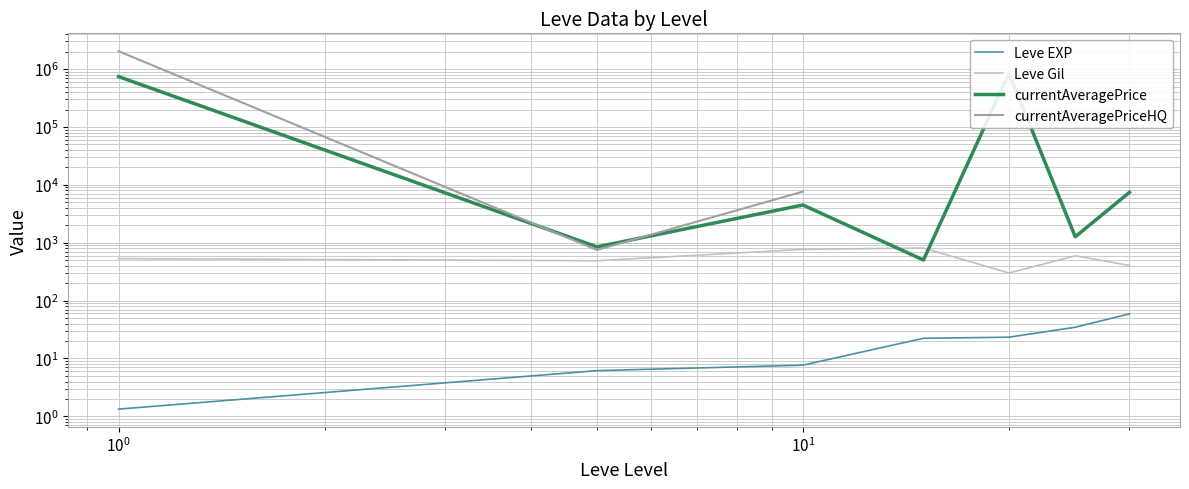

What is the difference between the maximum and minimum values in the Leve Gil series?

510.0